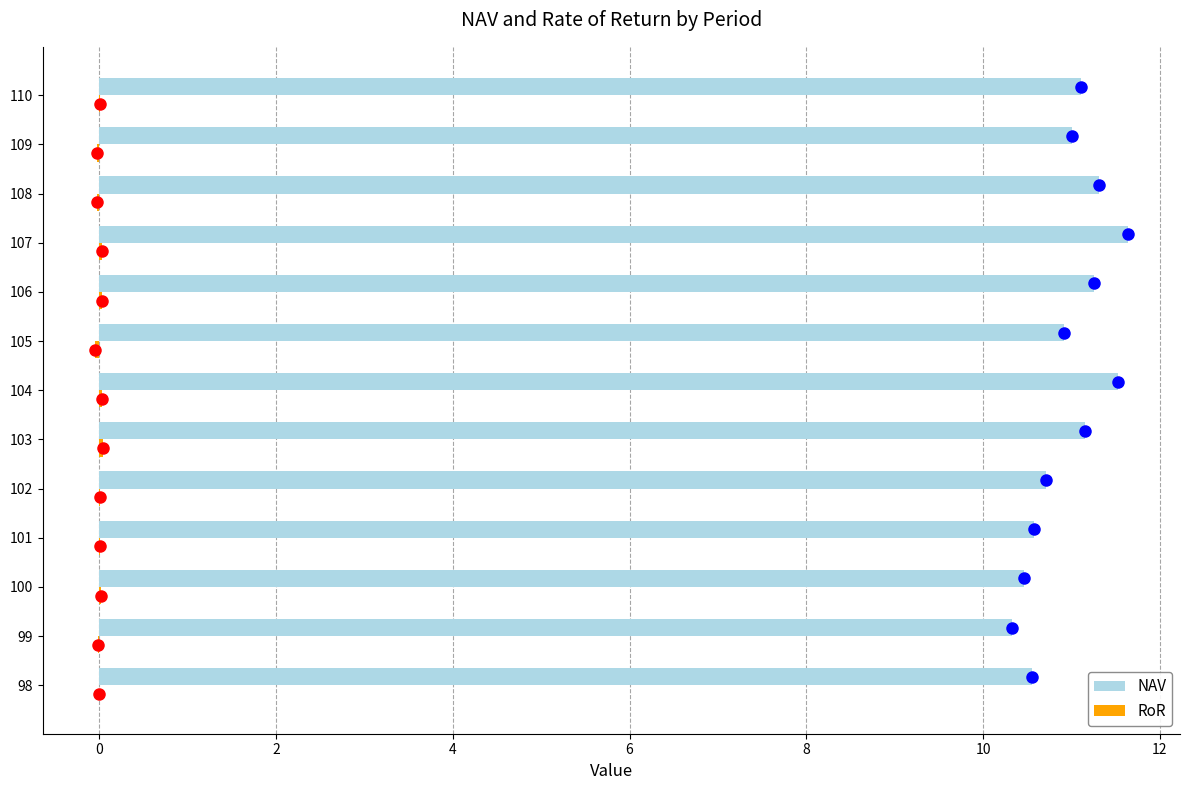

What is the maximum value for NAV?

11.6